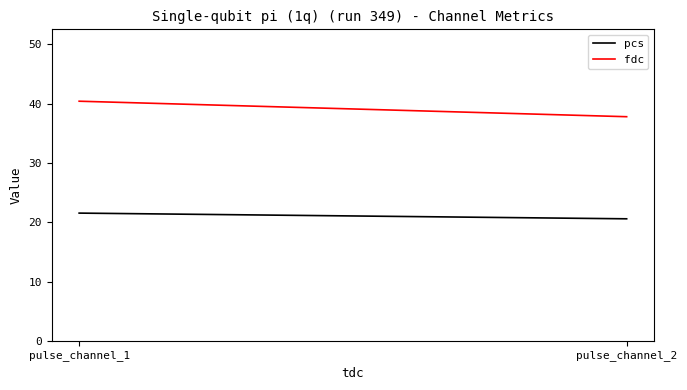

What is the difference between the pcs values at pulse_channel_1 and pulse_channel_2?

1.0